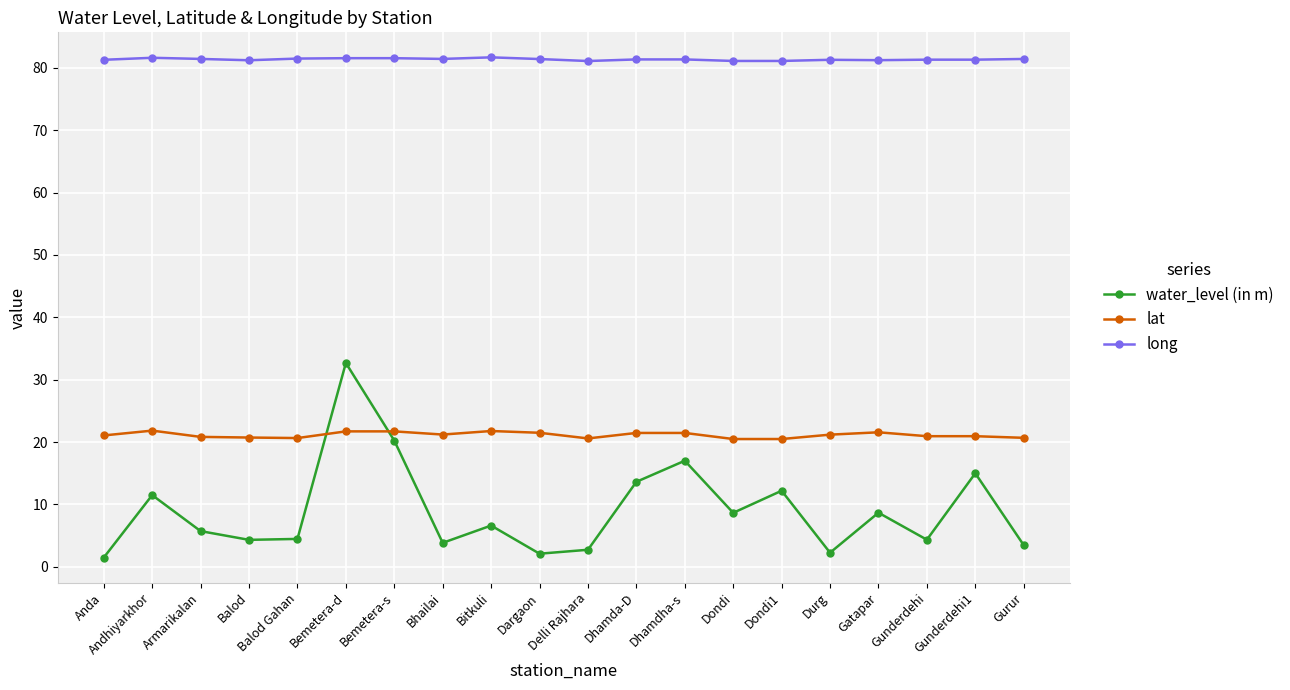

True or false: long and lat cross at least once.

False